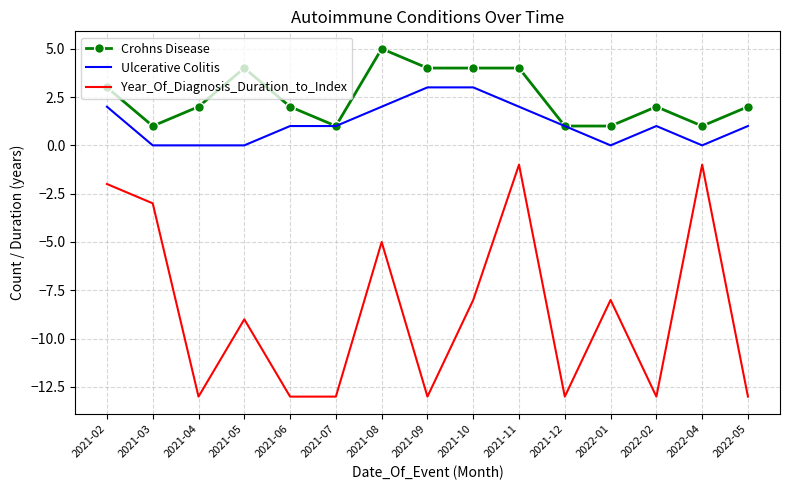

What is the maximum value shown in the chart?

5